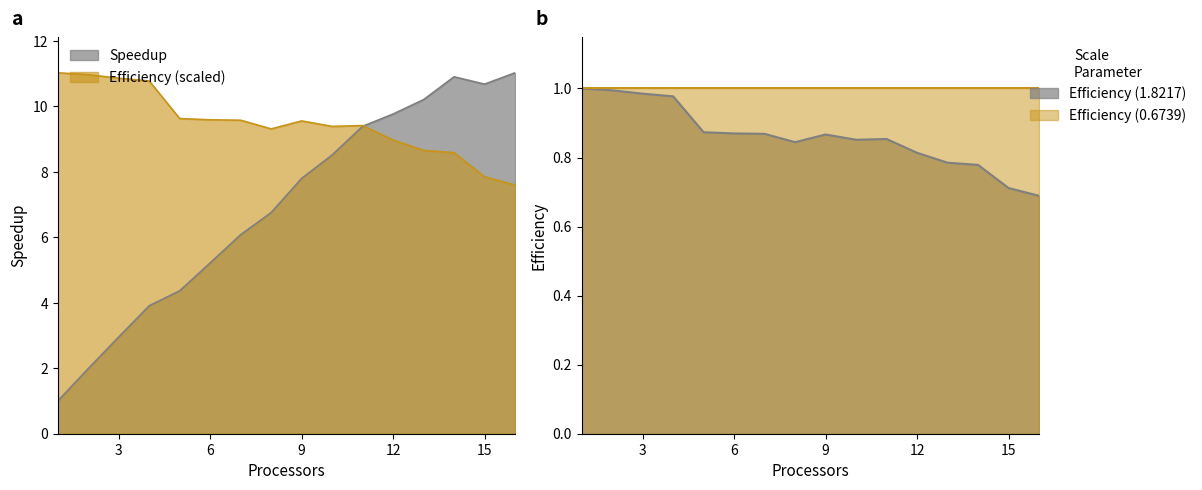

What is the difference between the maximum and second lowest values in the Efficiency series?

3.2